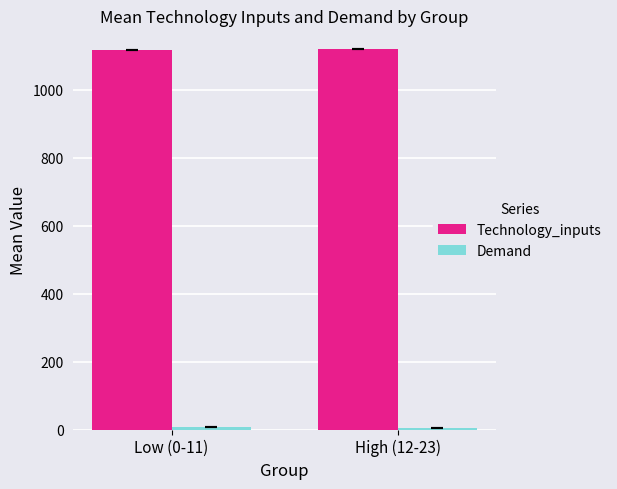

What is the label of the 2nd bar from the right?

Low (0-11)